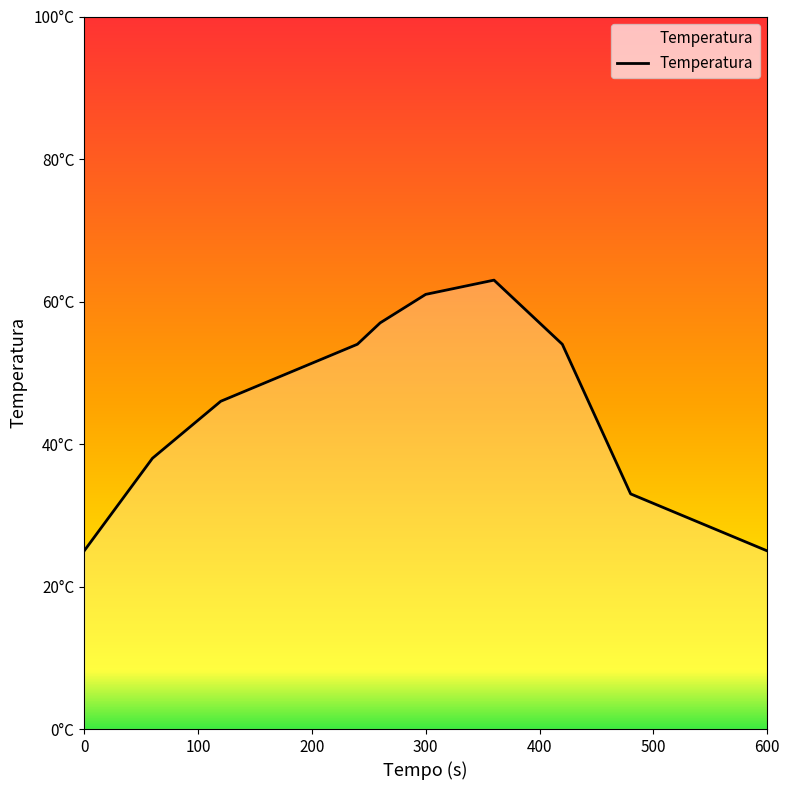

Rank the categories by value from lowest to highest.

0, 600, 480, 60, 120, 240, 420, 260, 300, 360